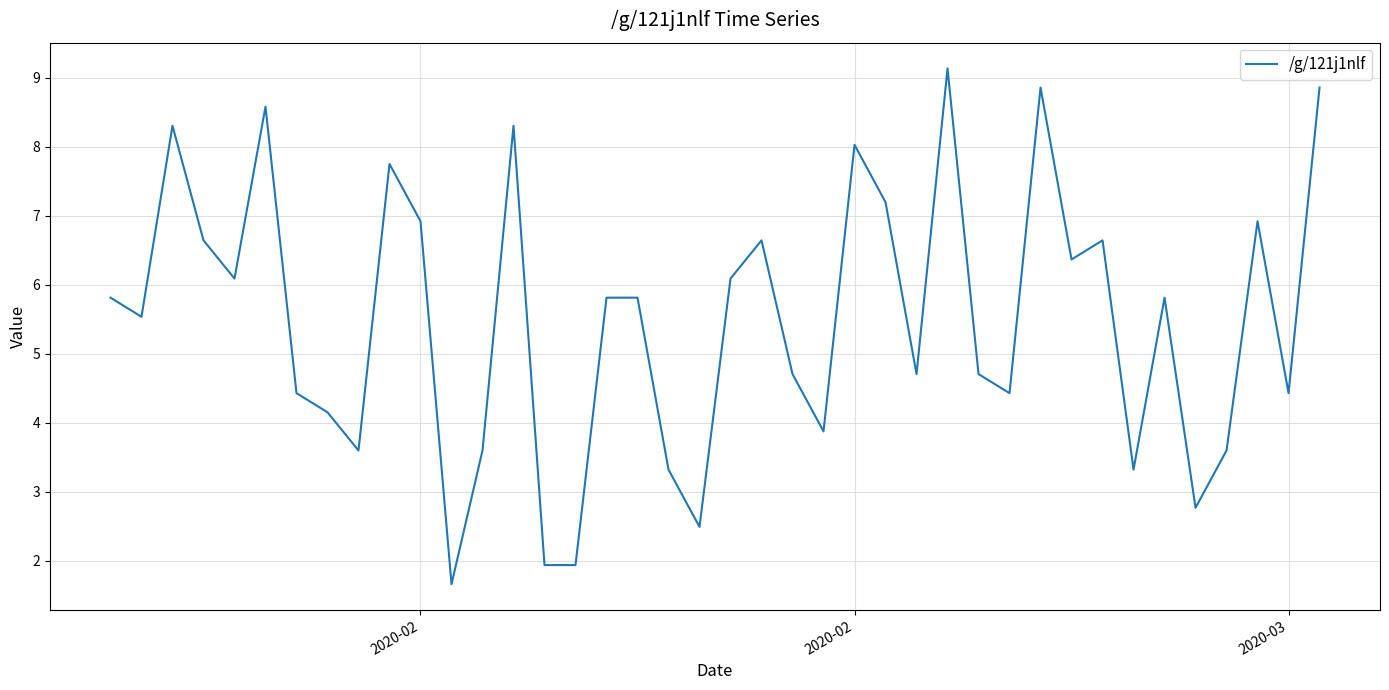

What is the difference between the maximum and minimum values?

7.5